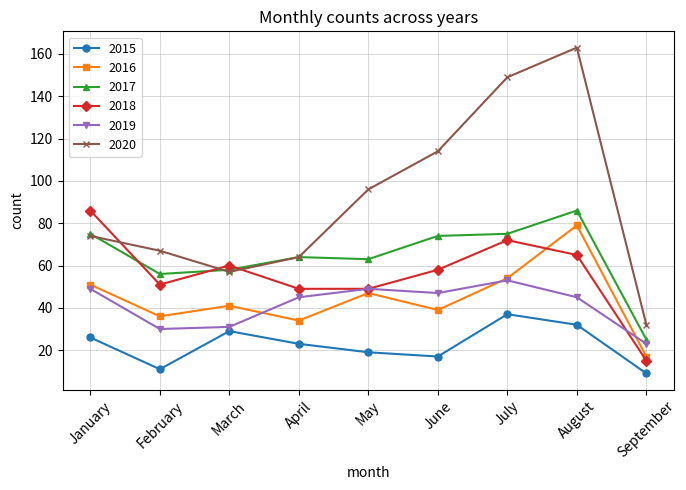

What are all the series names shown in the legend?

2015, 2016, 2017, 2018, 2019, 2020